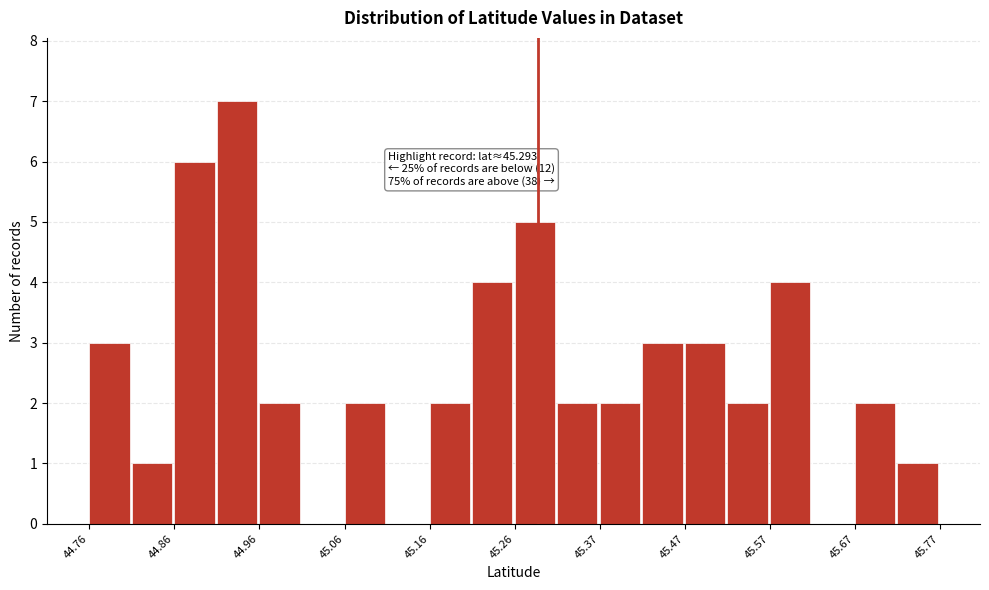

Around what value on the x-axis is the tallest bar? Give the approximate position of its centre, as read against the axis.

44.94